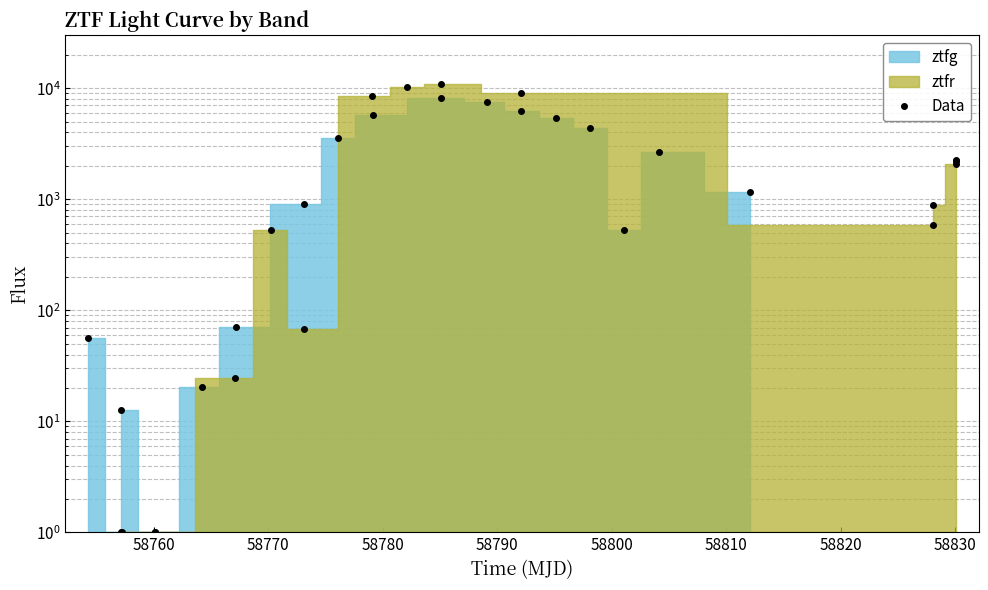

What is the average value?

3021.4